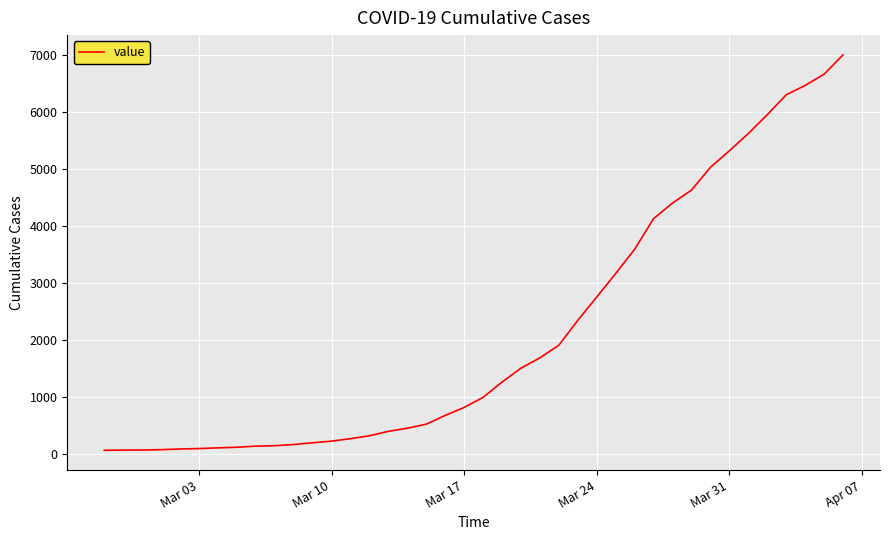

What is the difference between the maximum and minimum values?

6930